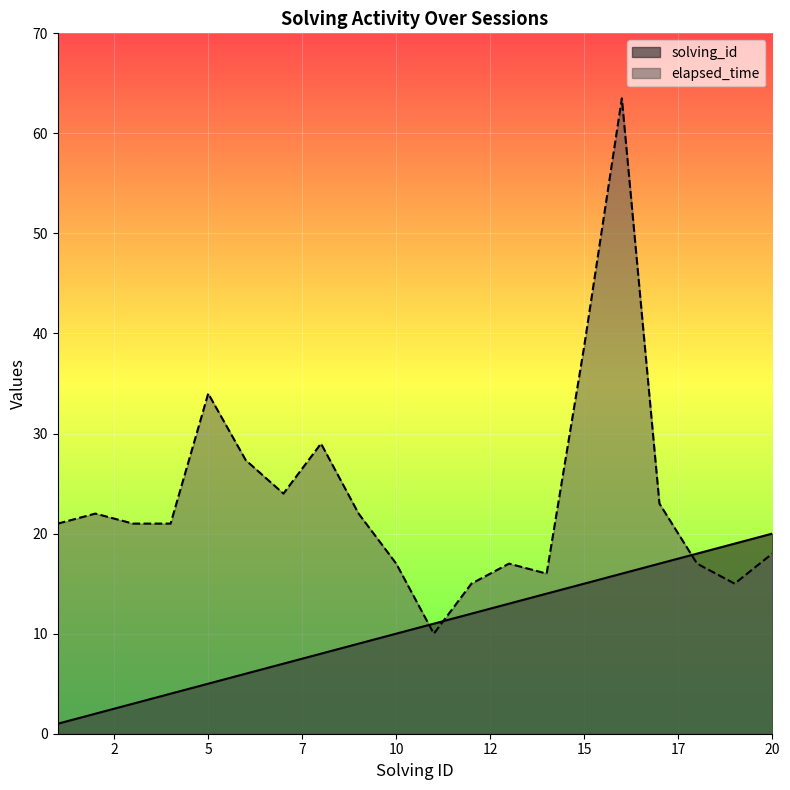

Rank the series by their maximum value, from highest to lowest.

elapsed_time, solving_id